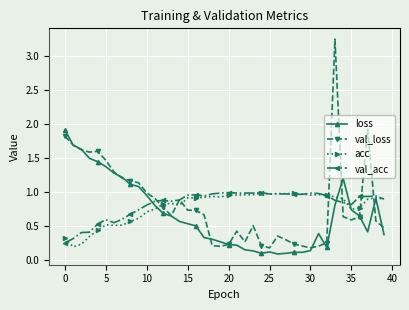

Which series has the widest spread of values?

val_loss